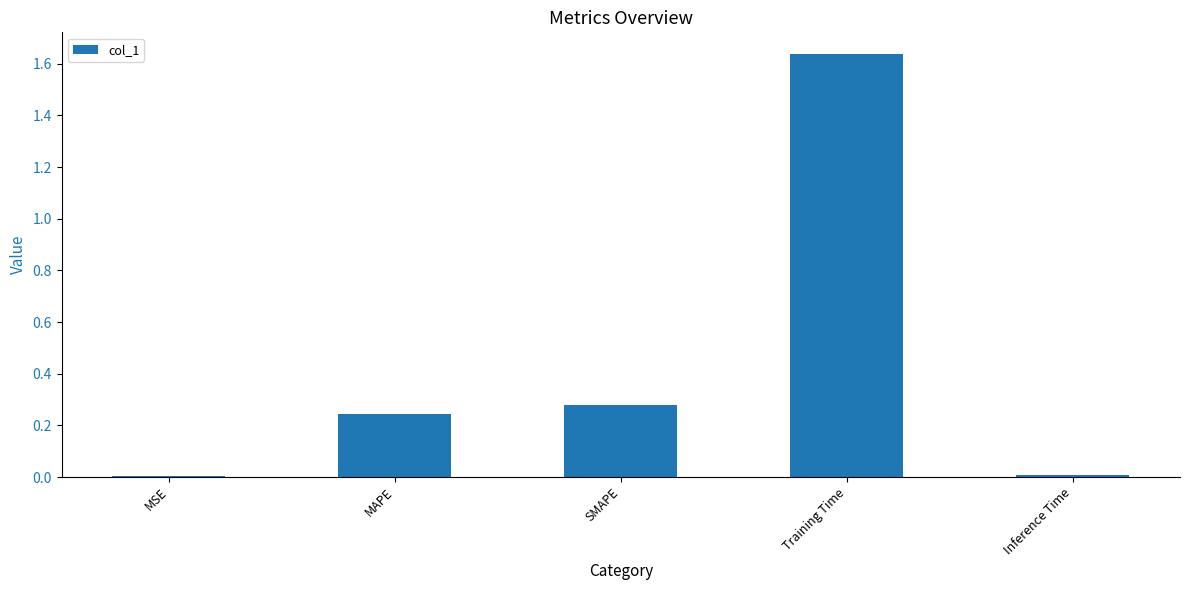

Between MSE and MAPE, which is larger?

MAPE